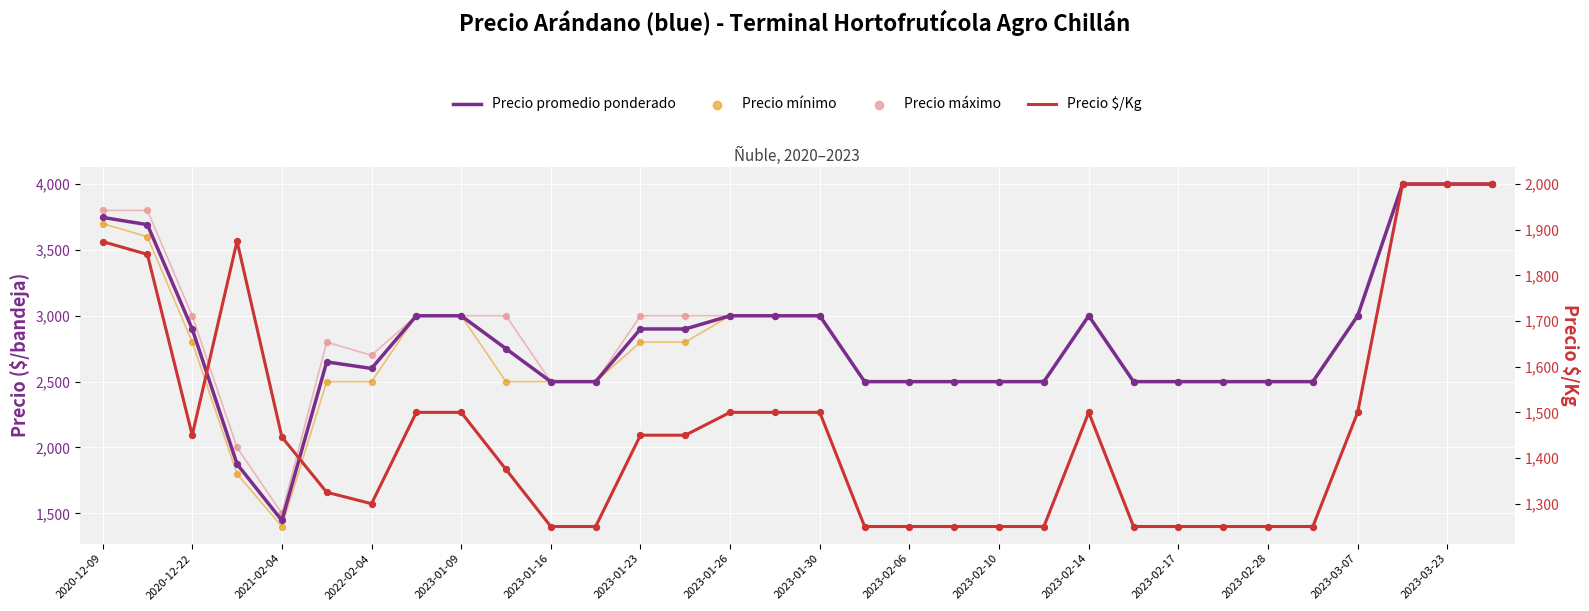

Which series has the largest Y range (max minus min)?

Precio mínimo